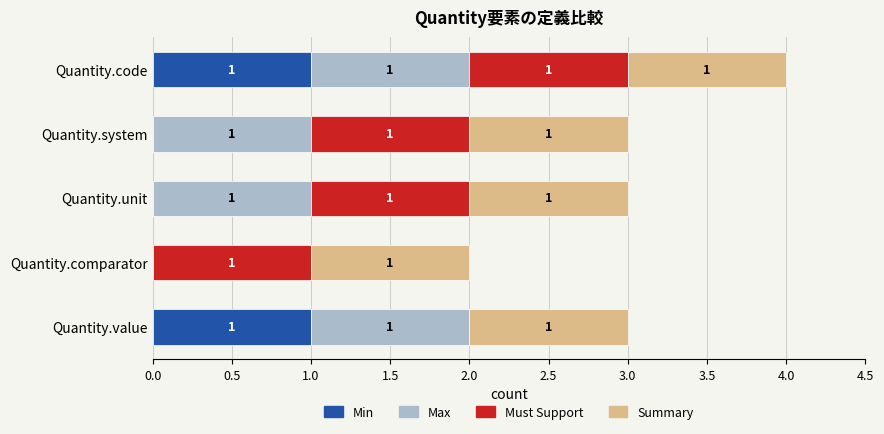

At which category is the sum across all series the highest?

Quantity.code